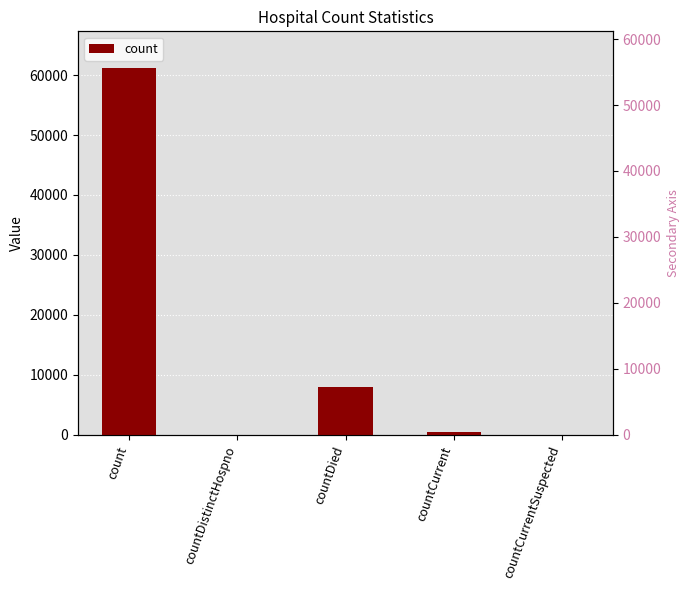

How many values are above zero?

3